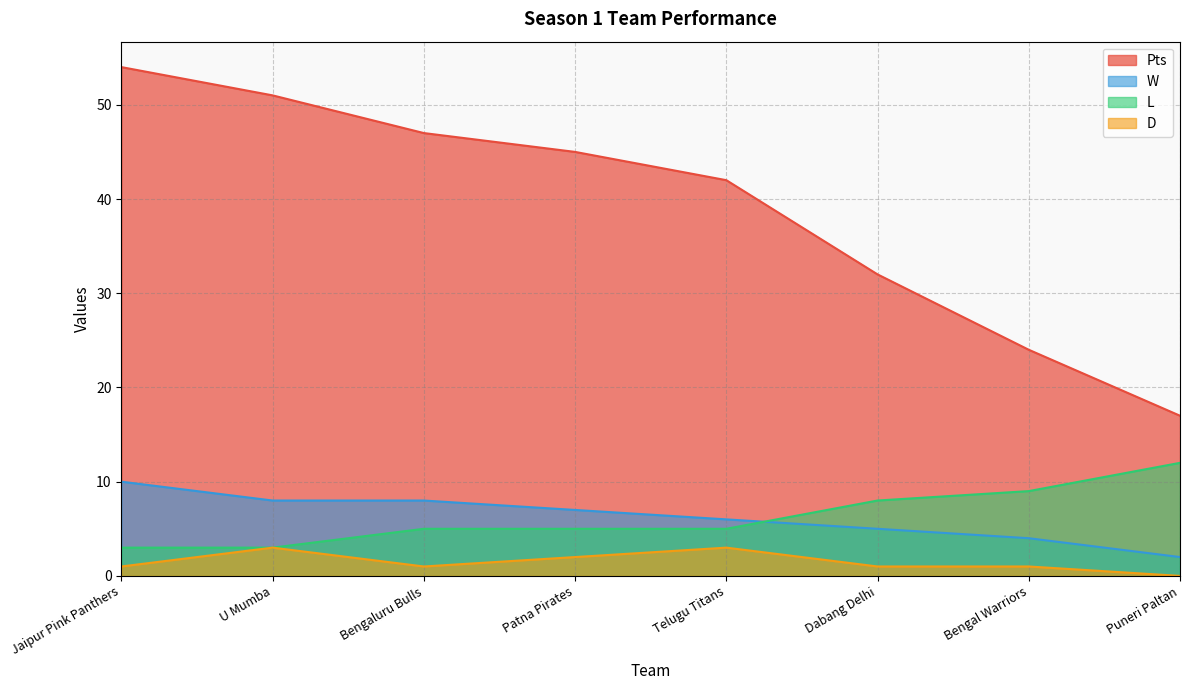

At which label is D closest to 1?

Jaipur Pink Panthers